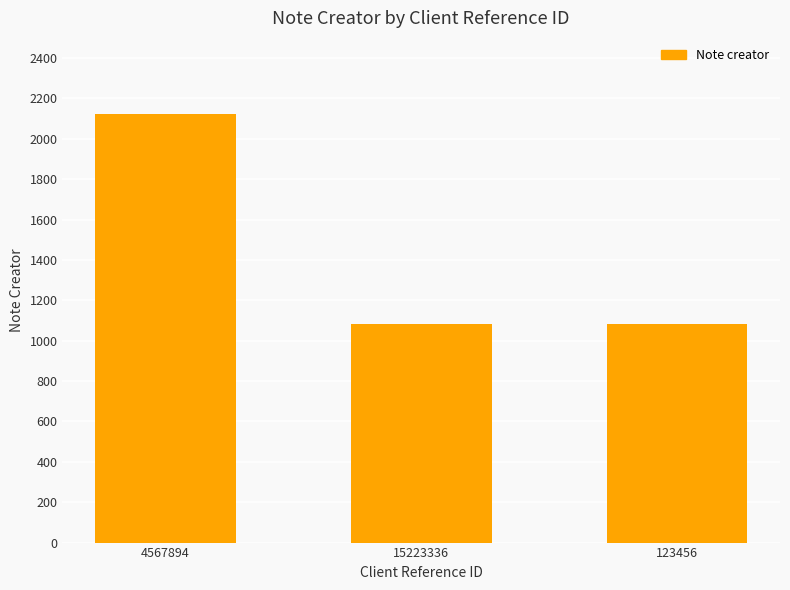

What is the label of the 2nd bar from the right?

15223336